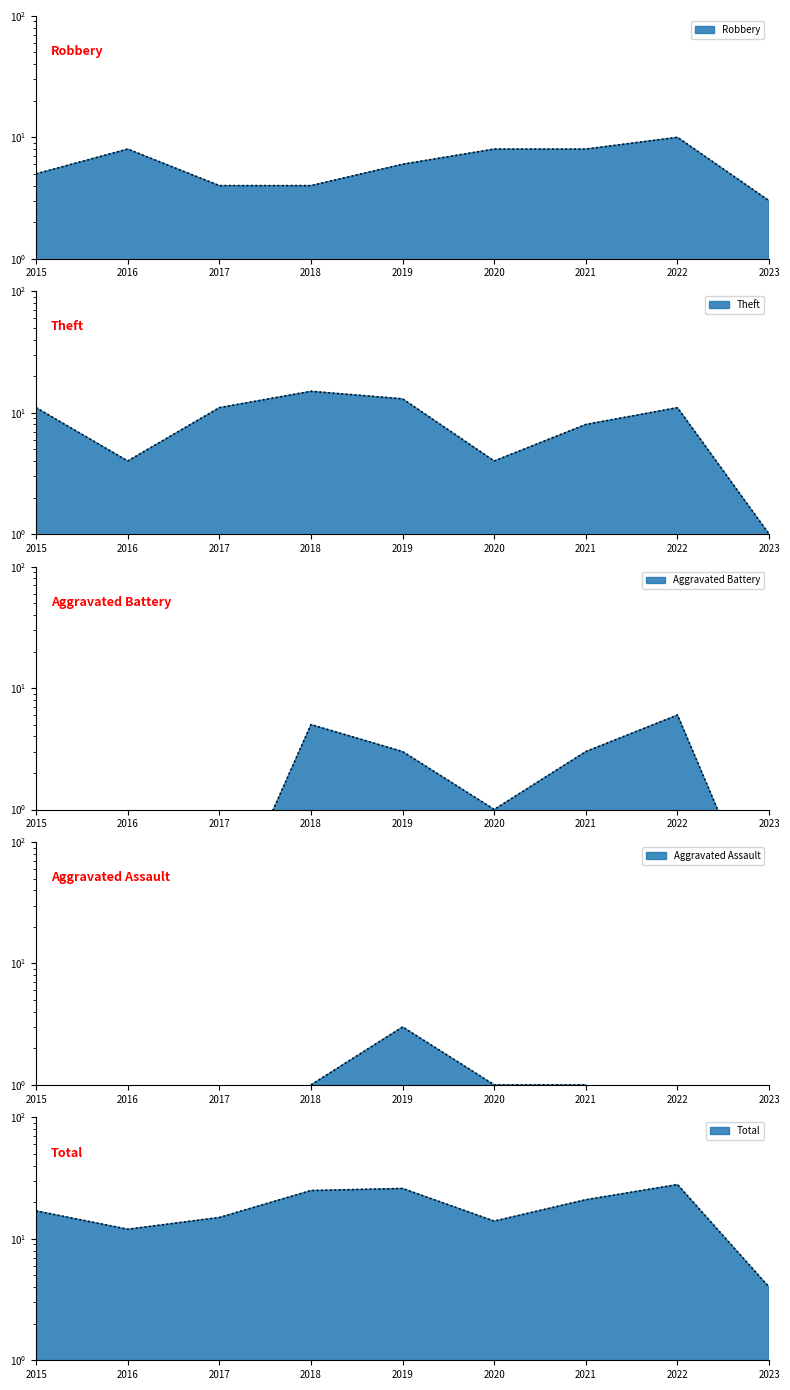

Is it true that Aggravated Battery equals 2.6 at 2018?

False